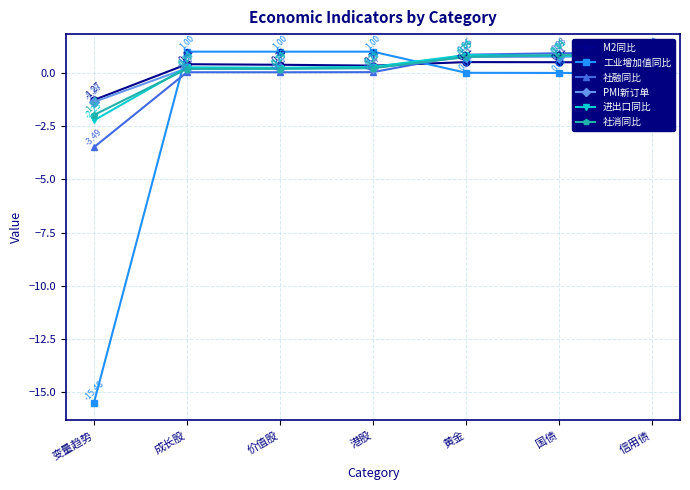

What are all the series names shown in the legend?

M2同比, 工业增加值同比, 社融同比, PMI新订单, 进出口同比, 社消同比